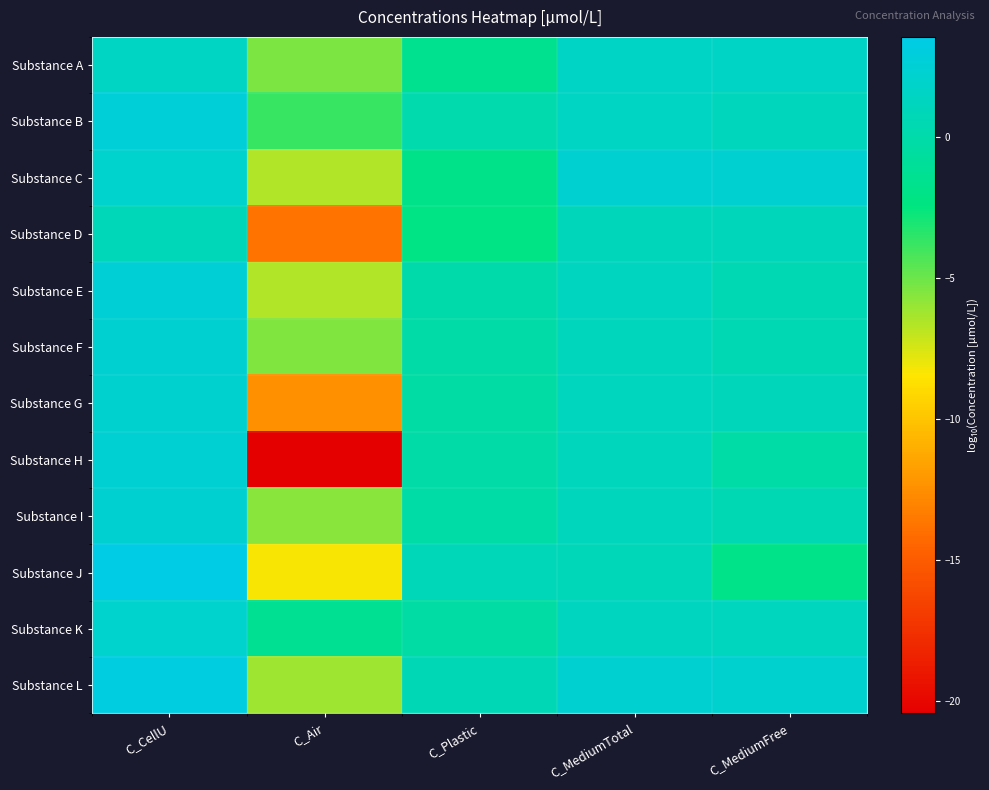

Count the number of data series in this chart.

12